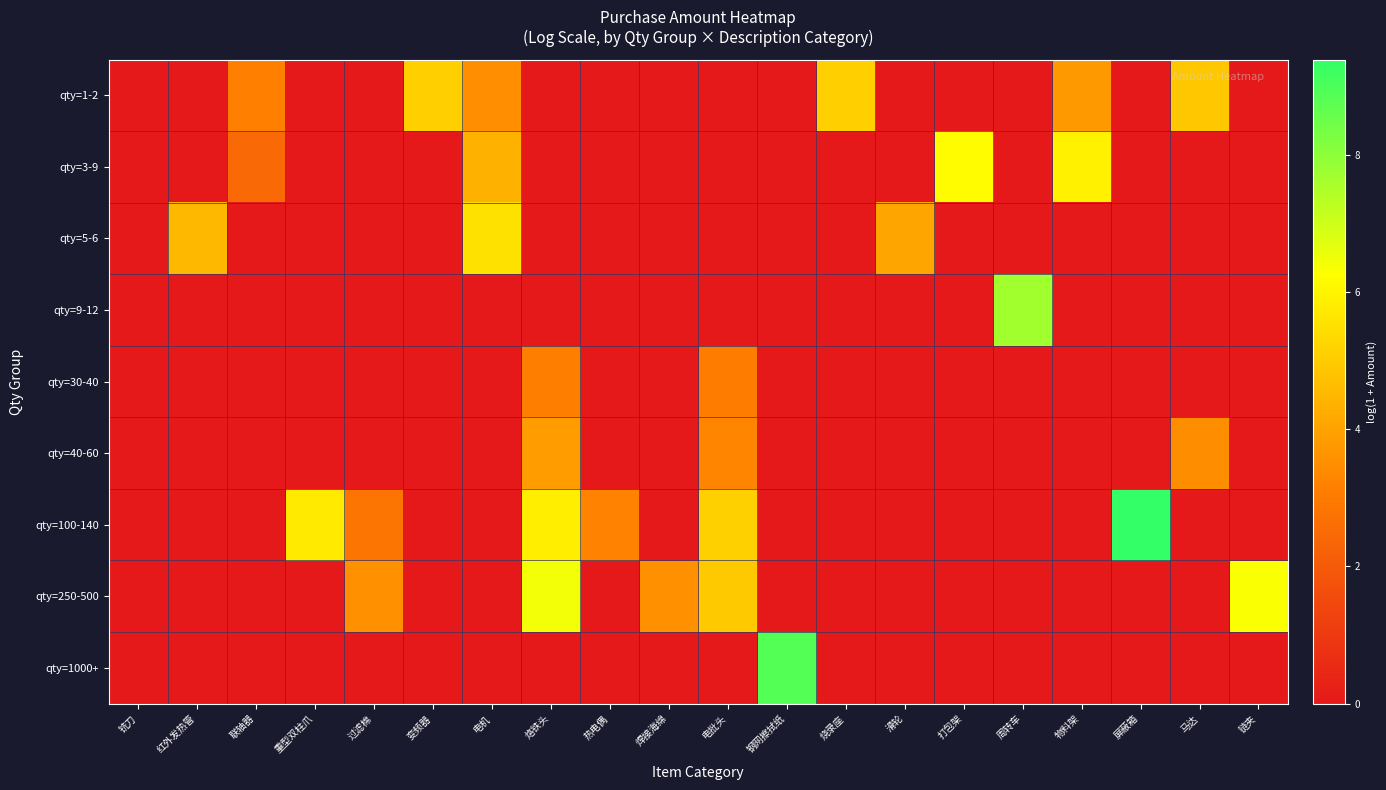

Reading left to right, what are all the values shown in this chart?

qty=1-2: 铣刀=0.0	红外发热管=0.0	联轴器=3.1	重型双柱爪=0.0	过滤棉=0.0	变频器=5.1	电机=3.5	烙铁头=0.0	热电偶=0.0	焊接海绵=0.0	电批头=0.0	钢网擦拭纸=0.0	烧录座=5.1	滑轮=0.0	打包架=0.0	周转车=0.0	物料架=3.8	屏蔽箱=0.0	马达=4.9	链夹=0.0
qty=3-9: 铣刀=0.0	红外发热管=0.0	联轴器=2.5	重型双柱爪=0.0	过滤棉=0.0	变频器=0.0	电机=4.4	烙铁头=0.0	热电偶=0.0	焊接海绵=0.0	电批头=0.0	钢网擦拭纸=0.0	烧录座=0.0	滑轮=0.0	打包架=6.2	周转车=0.0	物料架=5.9	屏蔽箱=0.0	马达=0.0	链夹=0.0
qty=5-6: 铣刀=0.0	红外发热管=4.5	联轴器=0.0	重型双柱爪=0.0	过滤棉=0.0	变频器=0.0	电机=5.5	烙铁头=0.0	热电偶=0.0	焊接海绵=0.0	电批头=0.0	钢网擦拭纸=0.0	烧录座=0.0	滑轮=4.0	打包架=0.0	周转车=0.0	物料架=0.0	屏蔽箱=0.0	马达=0.0	链夹=0.0
qty=9-12: 铣刀=0.0	红外发热管=0.0	联轴器=0.0	重型双柱爪=0.0	过滤棉=0.0	变频器=0.0	电机=0.0	烙铁头=0.0	热电偶=0.0	焊接海绵=0.0	电批头=0.0	钢网擦拭纸=0.0	烧录座=0.0	滑轮=0.0	打包架=0.0	周转车=7.7	物料架=0.0	屏蔽箱=0.0	马达=0.0	链夹=0.0
qty=30-40: 铣刀=0.0	红外发热管=0.0	联轴器=0.0	重型双柱爪=0.0	过滤棉=0.0	变频器=0.0	电机=0.0	烙铁头=3.1	热电偶=0.0	焊接海绵=0.0	电批头=3.1	钢网擦拭纸=0.0	烧录座=0.0	滑轮=0.0	打包架=0.0	周转车=0.0	物料架=0.0	屏蔽箱=0.0	马达=0.0	链夹=0.0
qty=40-60: 铣刀=0.0	红外发热管=0.0	联轴器=0.0	重型双柱爪=0.0	过滤棉=0.0	变频器=0.0	电机=0.0	烙铁头=3.8	热电偶=0.0	焊接海绵=0.0	电批头=3.3	钢网擦拭纸=0.0	烧录座=0.0	滑轮=0.0	打包架=0.0	周转车=0.0	物料架=0.0	屏蔽箱=0.0	马达=3.5	链夹=0.0
qty=100-140: 铣刀=0.0	红外发热管=0.0	联轴器=0.0	重型双柱爪=5.8	过滤棉=2.8	变频器=0.0	电机=0.0	烙铁头=5.9	热电偶=3.2	焊接海绵=0.0	电批头=5.1	钢网擦拭纸=0.0	烧录座=0.0	滑轮=0.0	打包架=0.0	周转车=0.0	物料架=0.0	屏蔽箱=9.4	马达=0.0	链夹=0.0
qty=250-500: 铣刀=0.0	红外发热管=0.0	联轴器=0.0	重型双柱爪=0.0	过滤棉=3.6	变频器=0.0	电机=0.0	烙铁头=6.4	热电偶=0.0	焊接海绵=3.6	电批头=4.9	钢网擦拭纸=0.0	烧录座=0.0	滑轮=0.0	打包架=0.0	周转车=0.0	物料架=0.0	屏蔽箱=0.0	马达=0.0	链夹=6.3
qty=1000+: 铣刀=0.0	红外发热管=0.0	联轴器=0.0	重型双柱爪=0.0	过滤棉=0.0	变频器=0.0	电机=0.0	烙铁头=0.0	热电偶=0.0	焊接海绵=0.0	电批头=0.0	钢网擦拭纸=8.9	烧录座=0.0	滑轮=0.0	打包架=0.0	周转车=0.0	物料架=0.0	屏蔽箱=0.0	马达=0.0	链夹=0.0